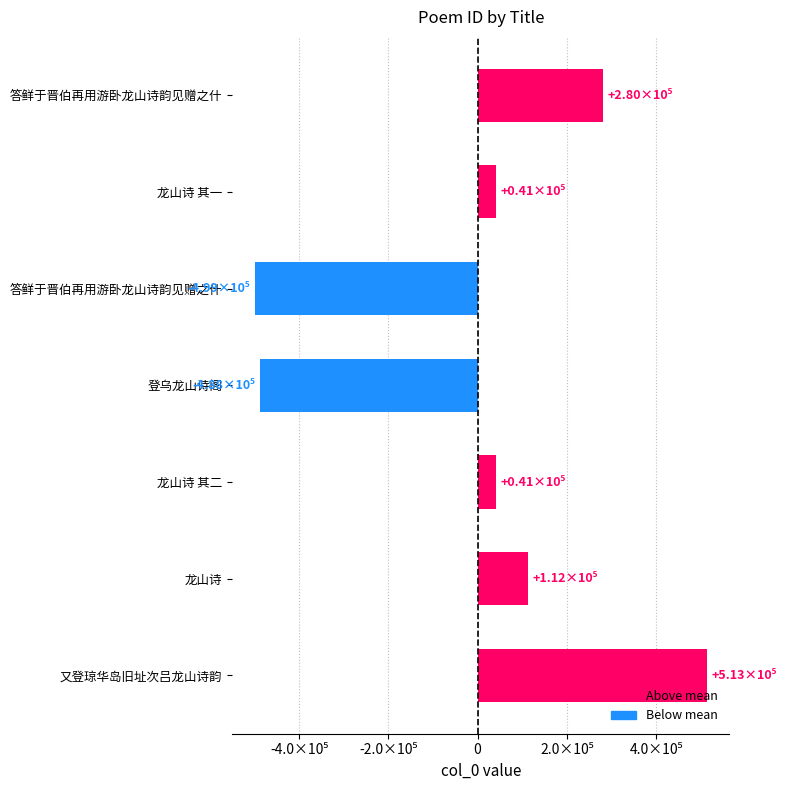

Does the chart contain any negative values?

Yes